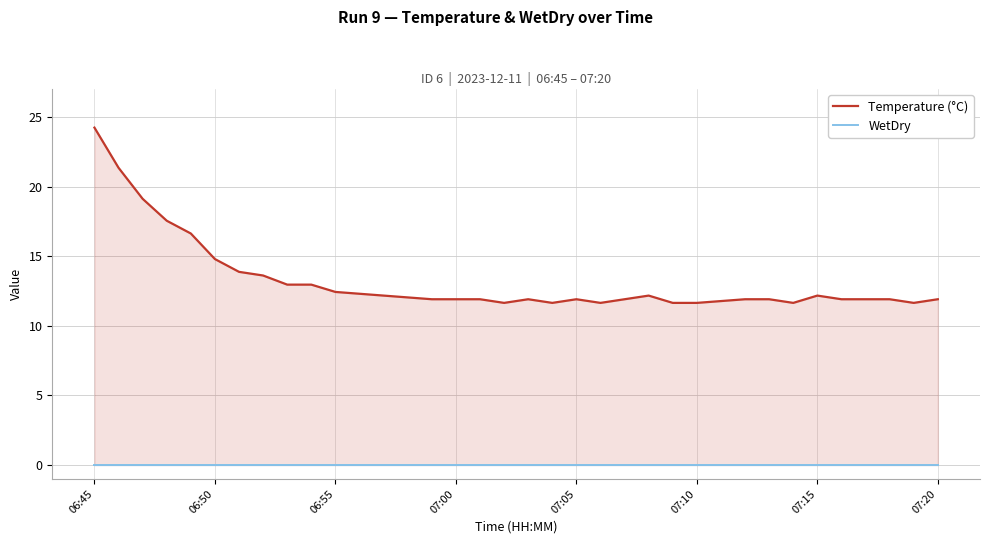

What is the maximum value shown in the chart?

24.2